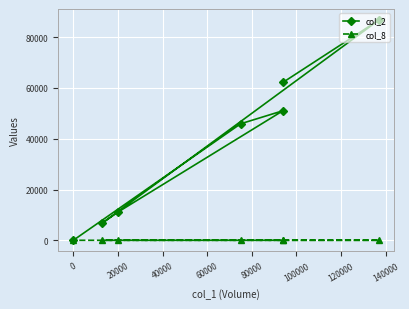

How many positive values does the col_8 series have?

6